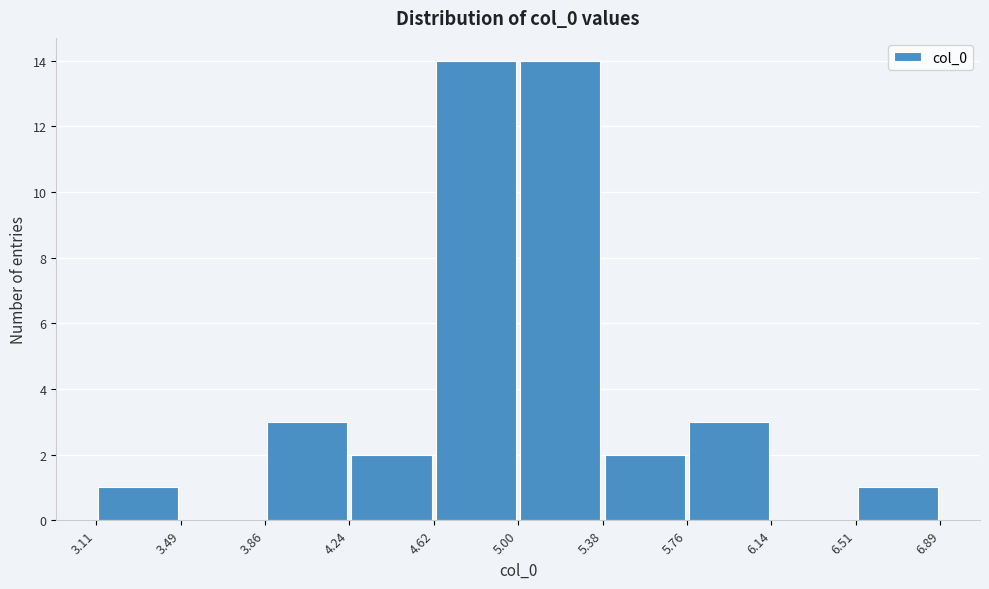

What is the height of the bar covering 4.24 to 4.62 on the x-axis? The values are not printed on the chart, so give them approximately, as read against the axis.

2